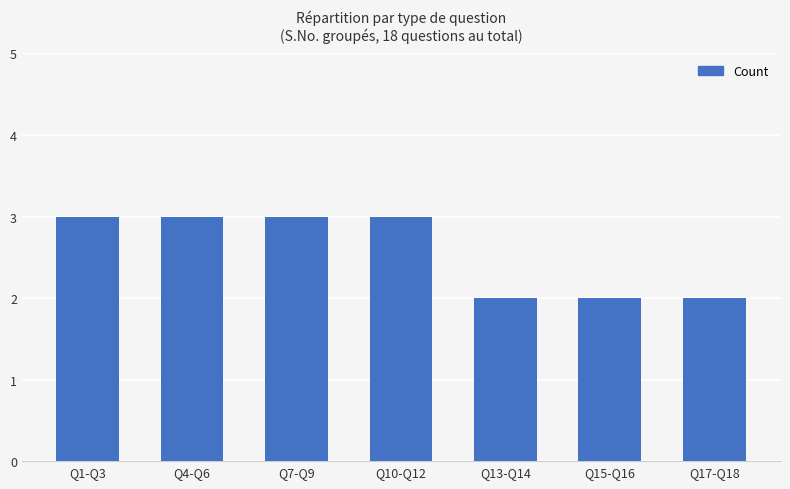

Reading left to right, what are all the values shown in this chart?

3	3	3	3	2	2	2